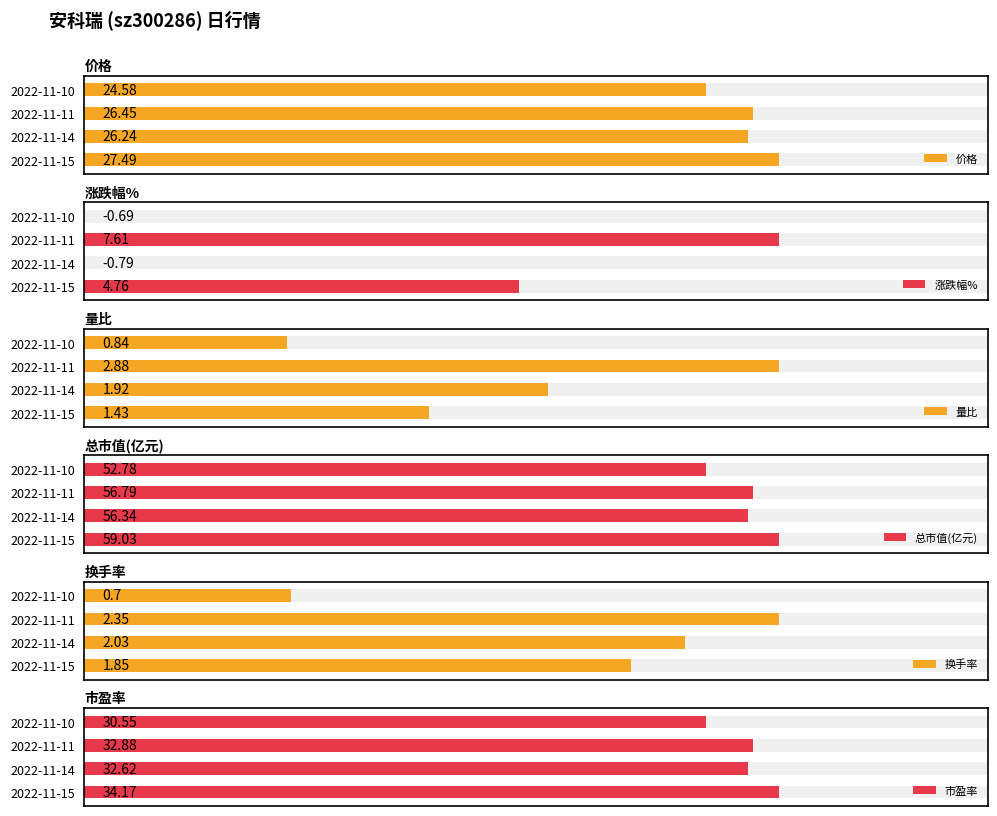

Is the value of 总市值(亿元) at 2022-11-10 greater than the value of 市盈率 at 2022-11-10?

Yes